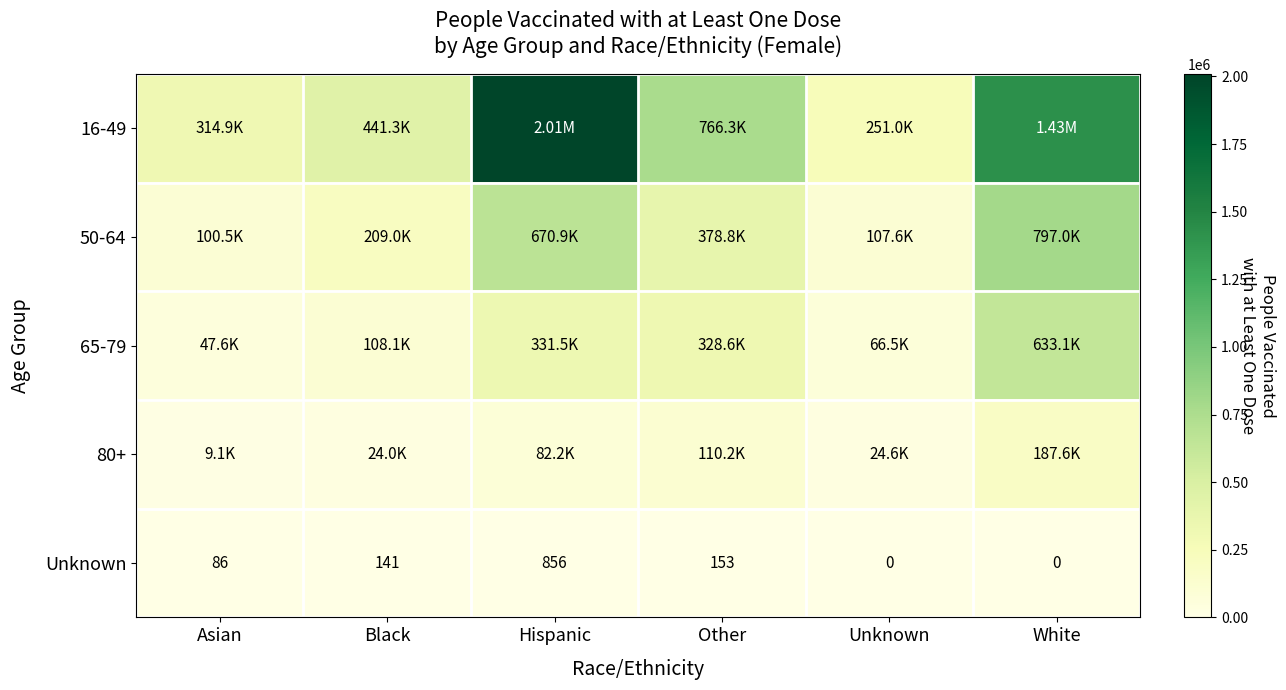

What is the sum of the Unknown values at Asian and Black?

227